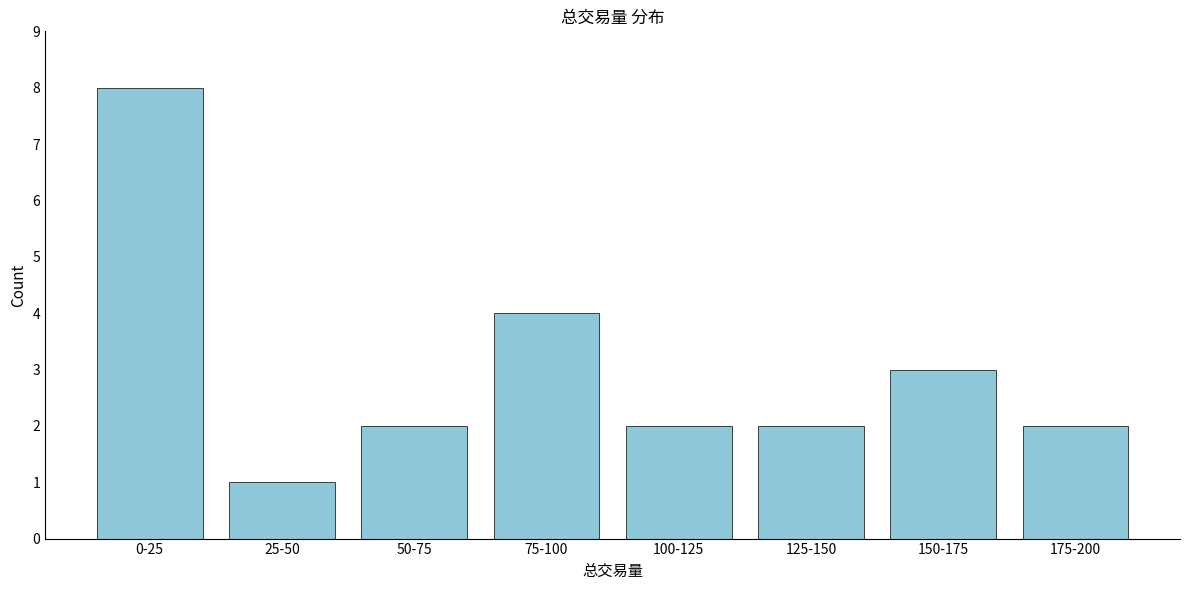

Reading left to right, transcribe all the data shown in this chart.

0-25=8	25-50=1	50-75=2	75-100=4	100-125=2	125-150=2	150-175=3	175-200=2